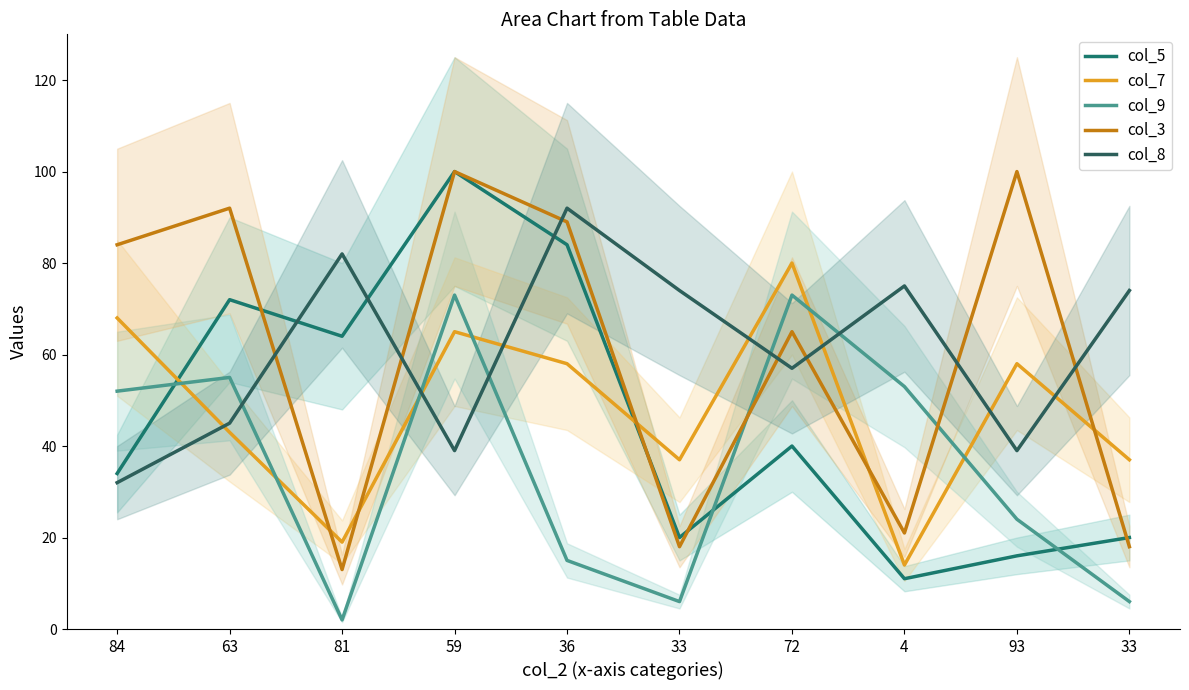

Rank the series by their maximum value, from highest to lowest.

col_5, col_3, col_8, col_7, col_9